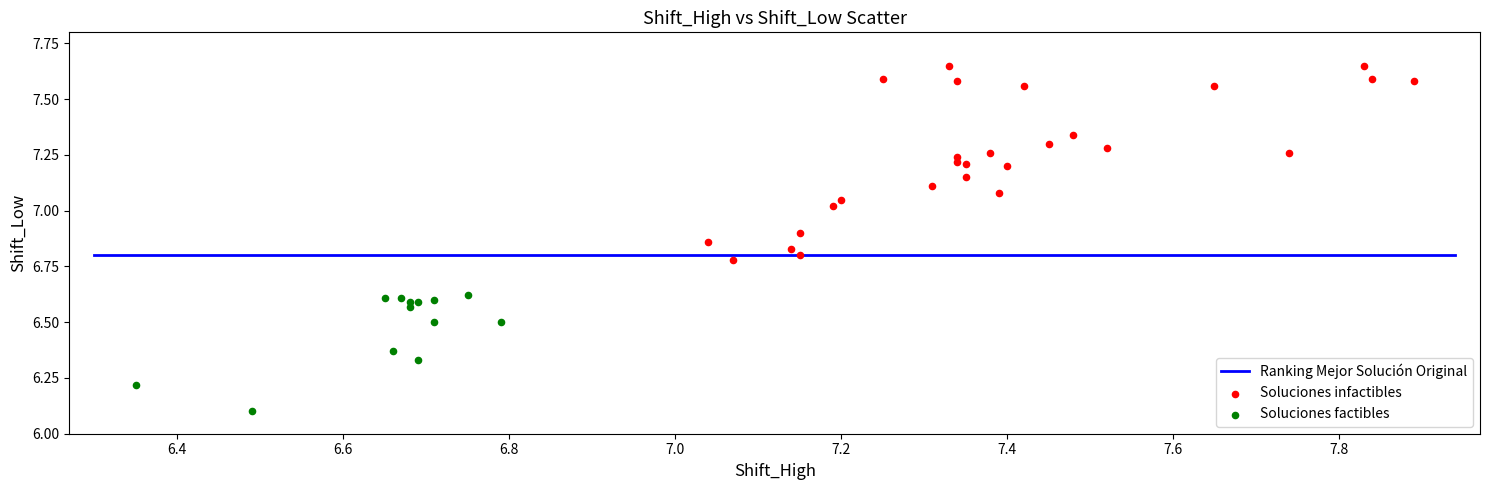

Which series reaches the minimum Y coordinate?

Soluciones factibles